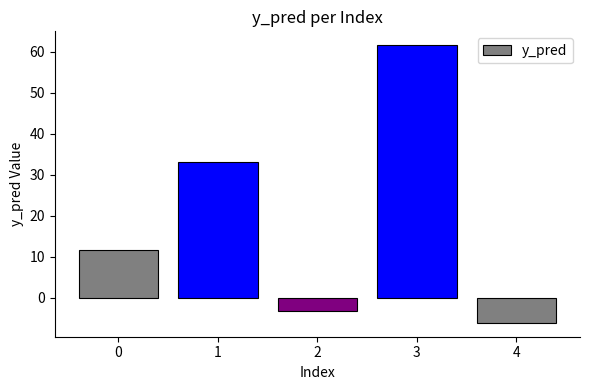

How many negative values are there?

2